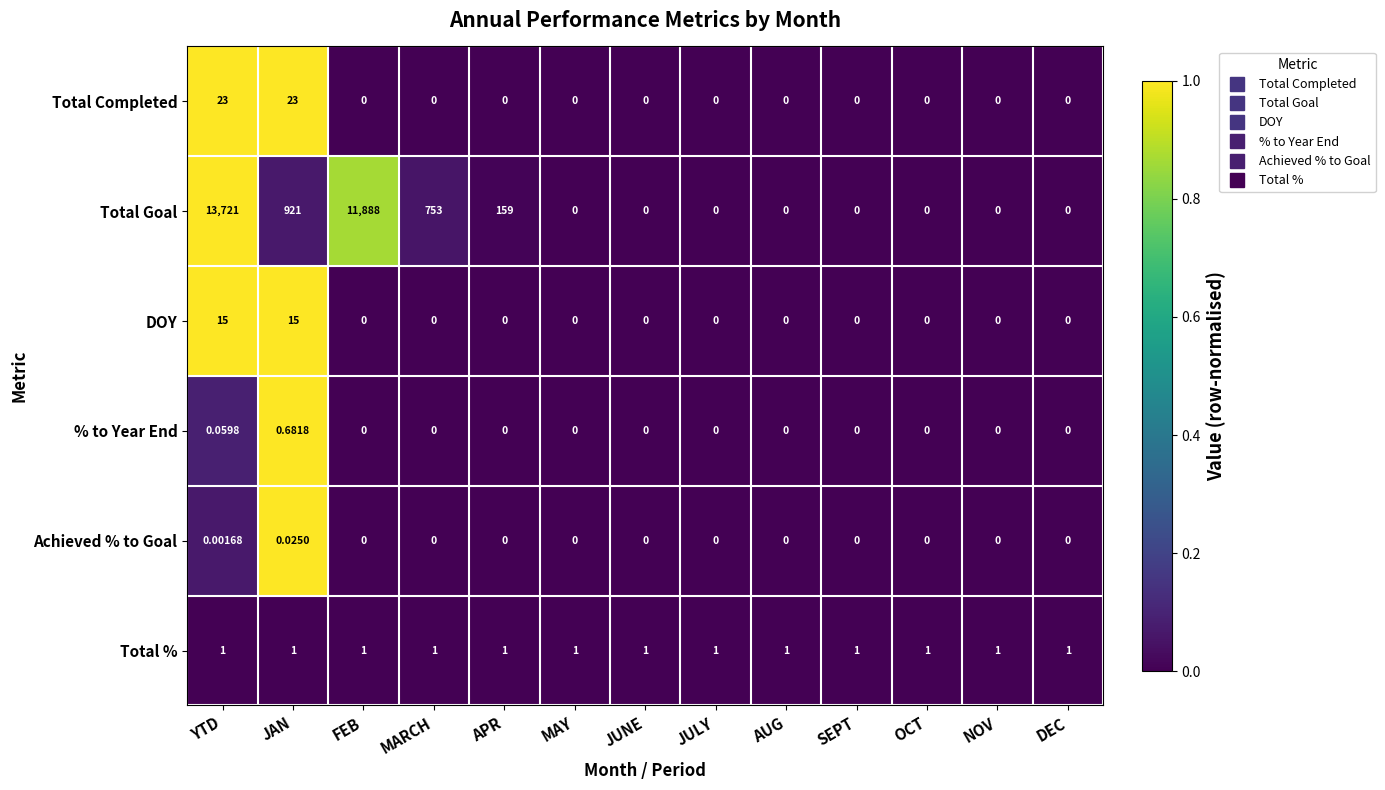

Which series has the largest range (max minus min)?

Total Goal